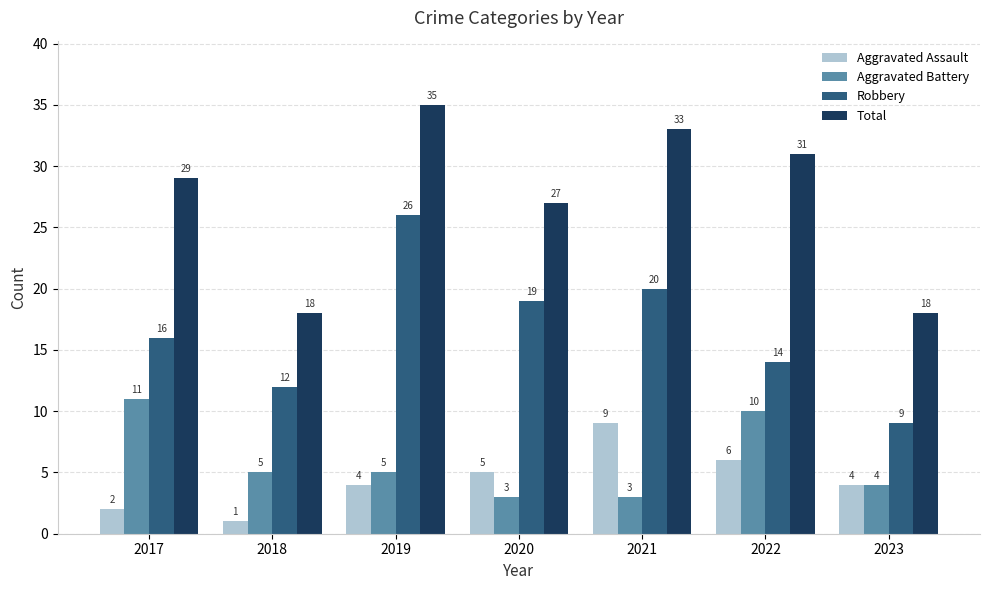

Is it true that Total equals 29 at 2018?

False